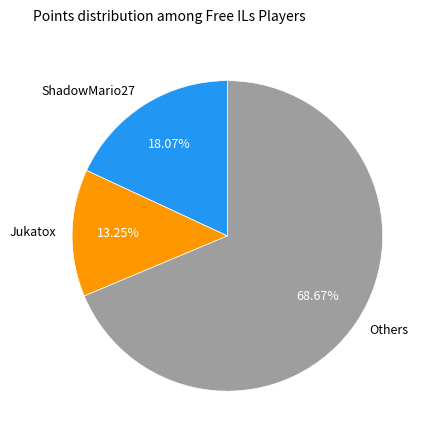

Which has a higher value, ShadowMario27 or Others?

Others